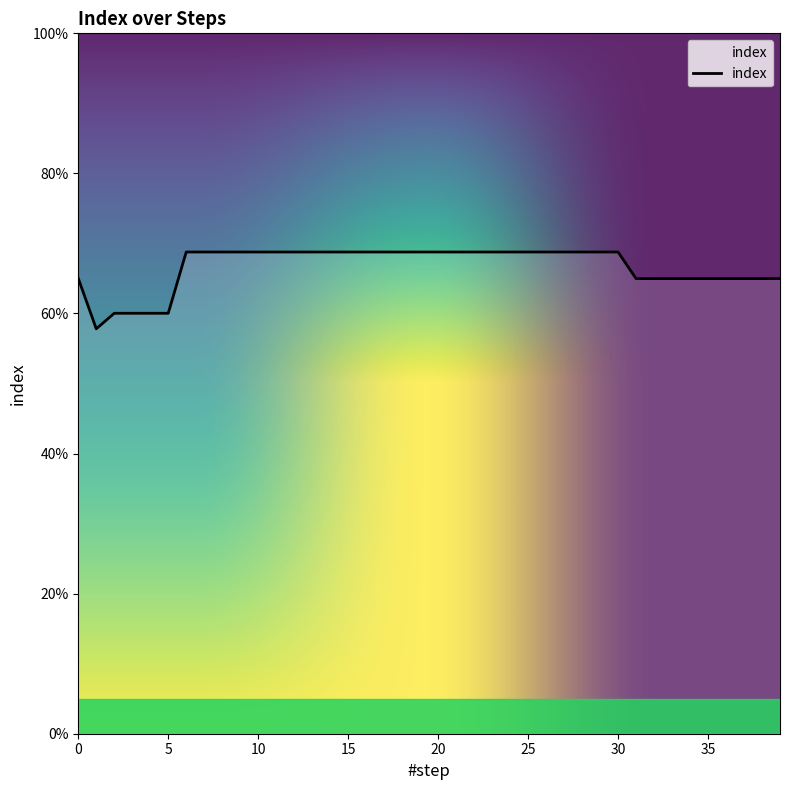

Which category has the lowest value across all series?

1